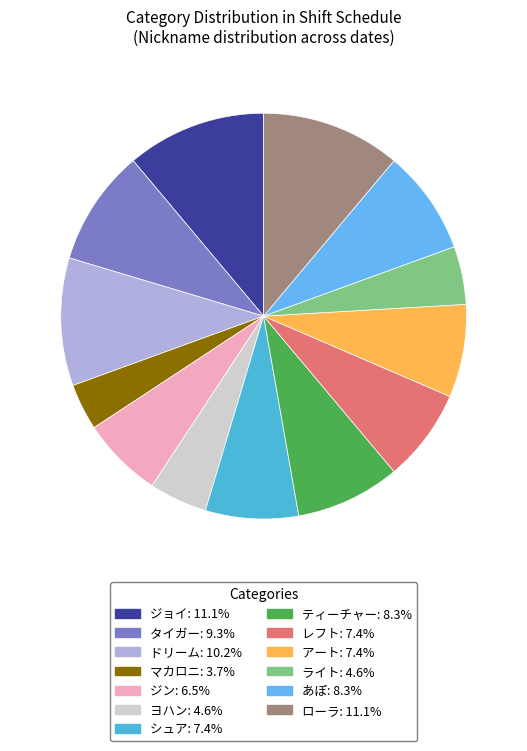

Which category has the biggest portion of the pie?

ジョイ